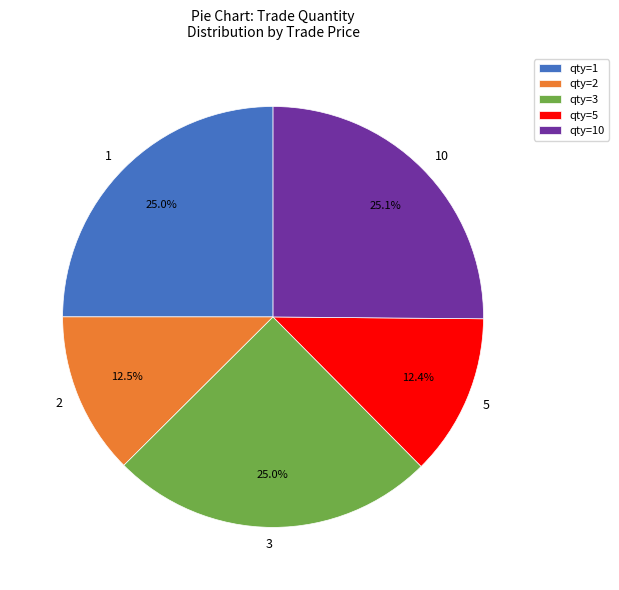

Is there a majority slice in this chart?

No